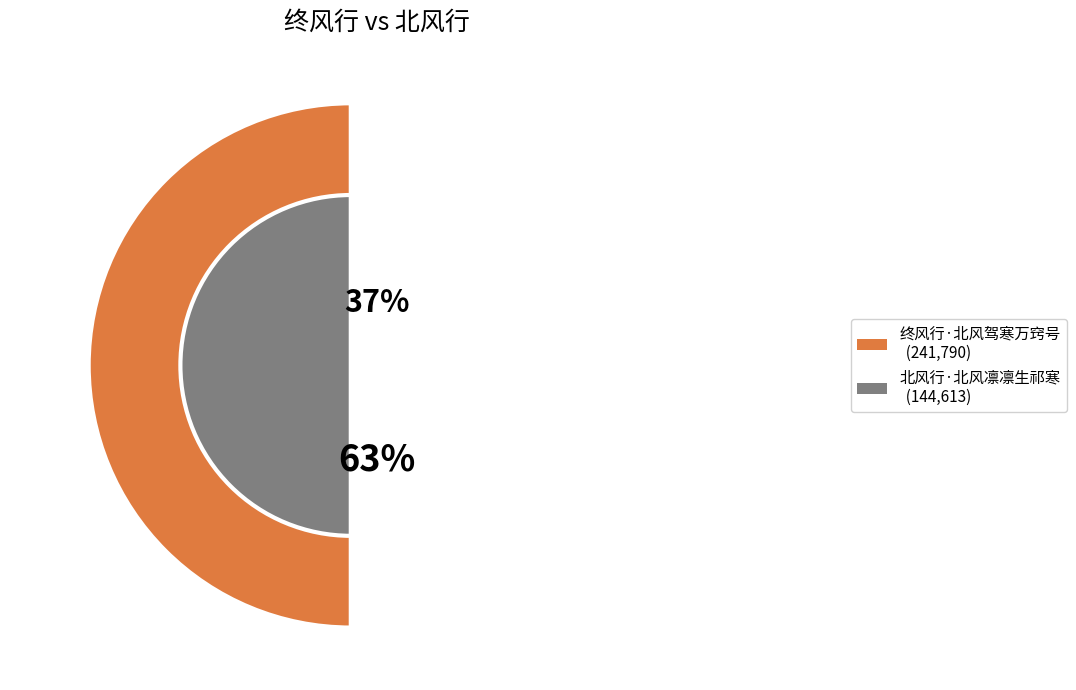

Between 终风行·北风驾寒万窍号 and 北风行·北风凛凛生祁寒, which is larger?

终风行·北风驾寒万窍号